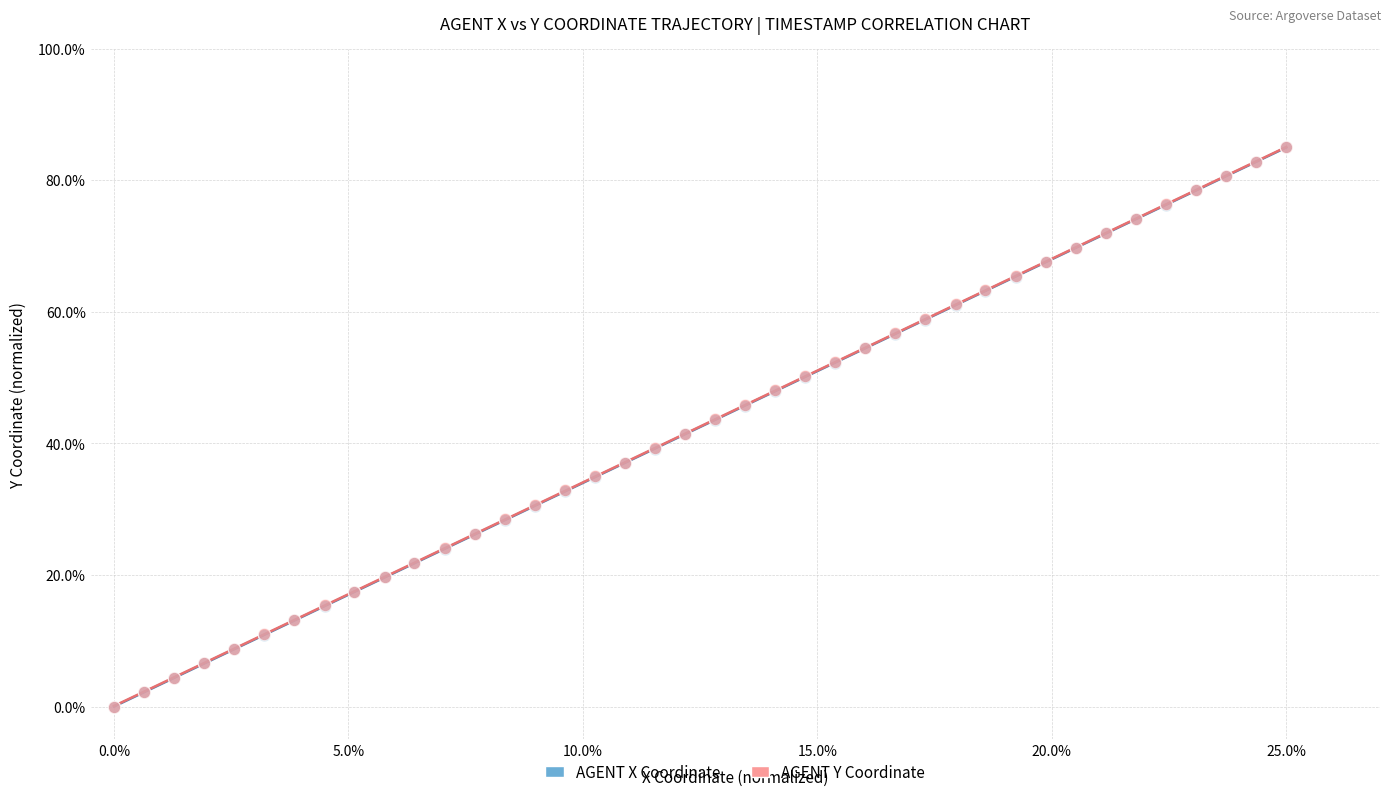

What are all the series names shown in the legend?

AGENT X Coordinate, AGENT Y Coordinate